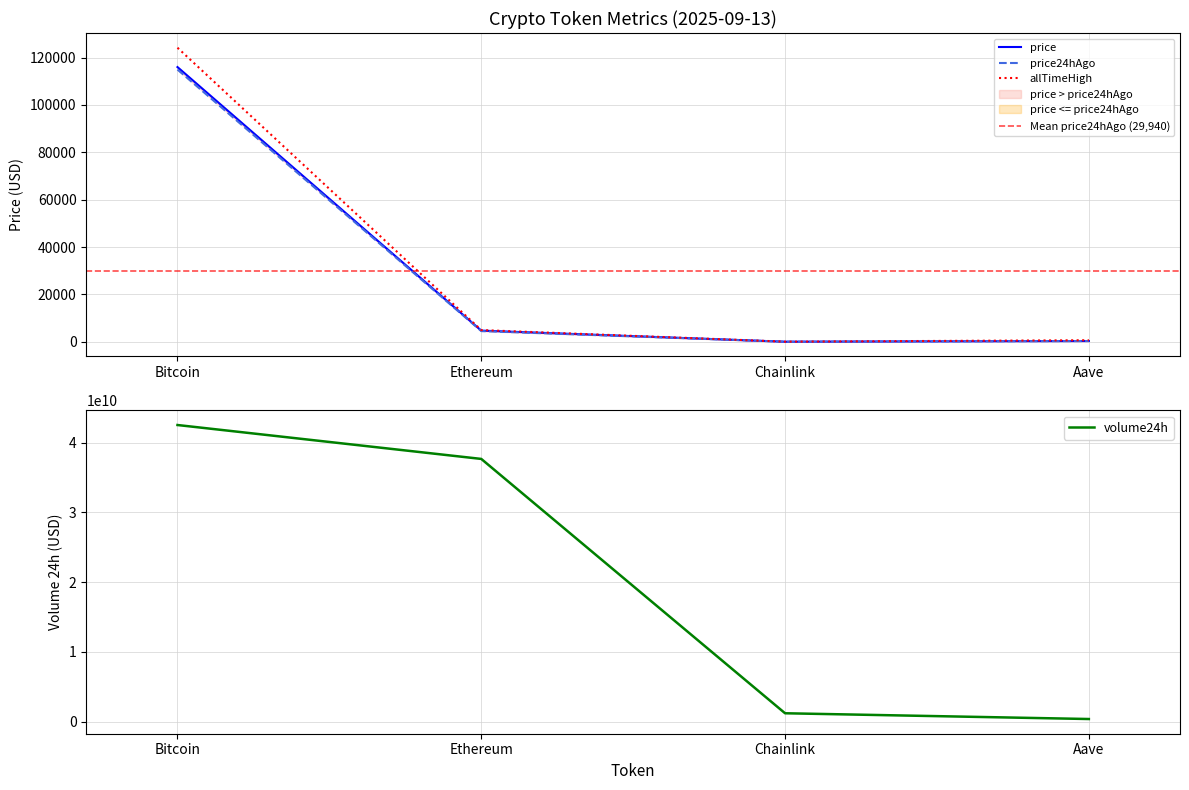

True or false: Change24hAgo and volume24h cross at least once.

False